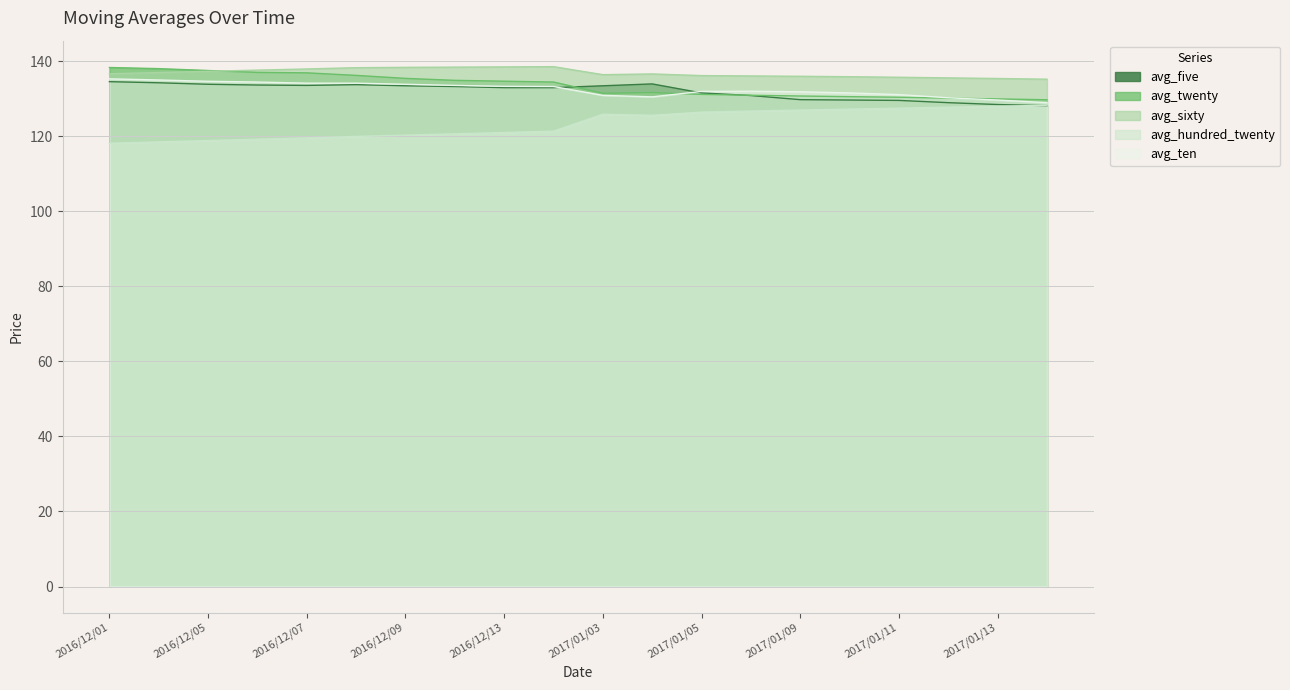

At which label does avg_ten first exceed 133?

2016/12/01